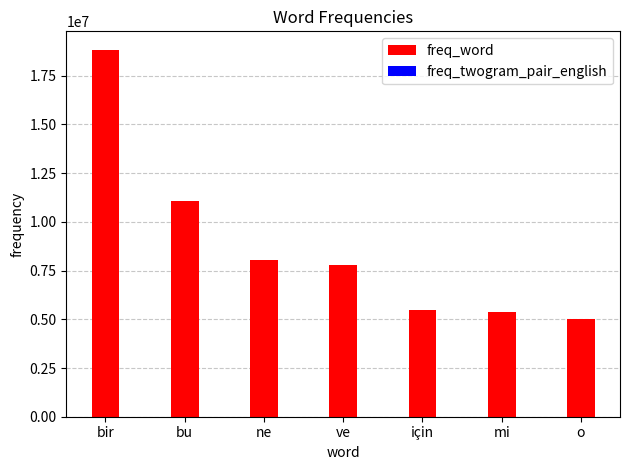

Is it true that freq_twogram_pair_english equals 369 at mi?

False